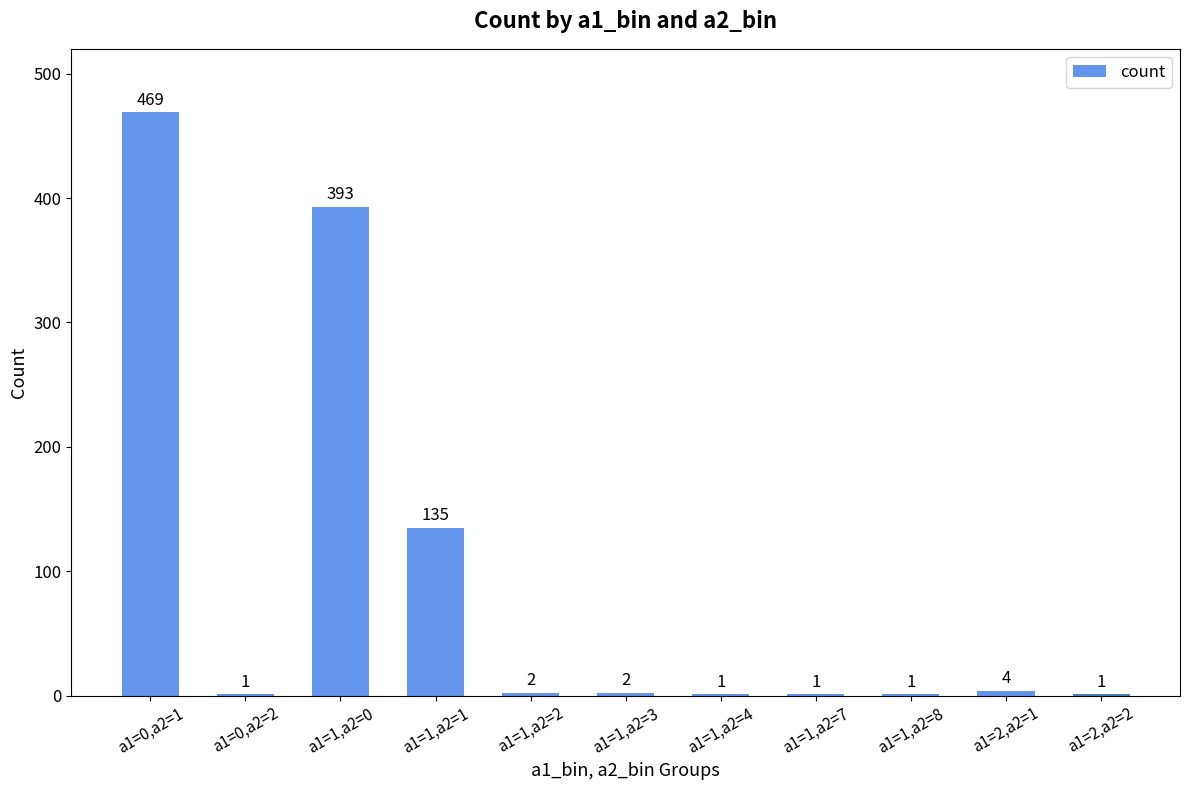

At which label is the value closest to 235?

a1=1,a2=1